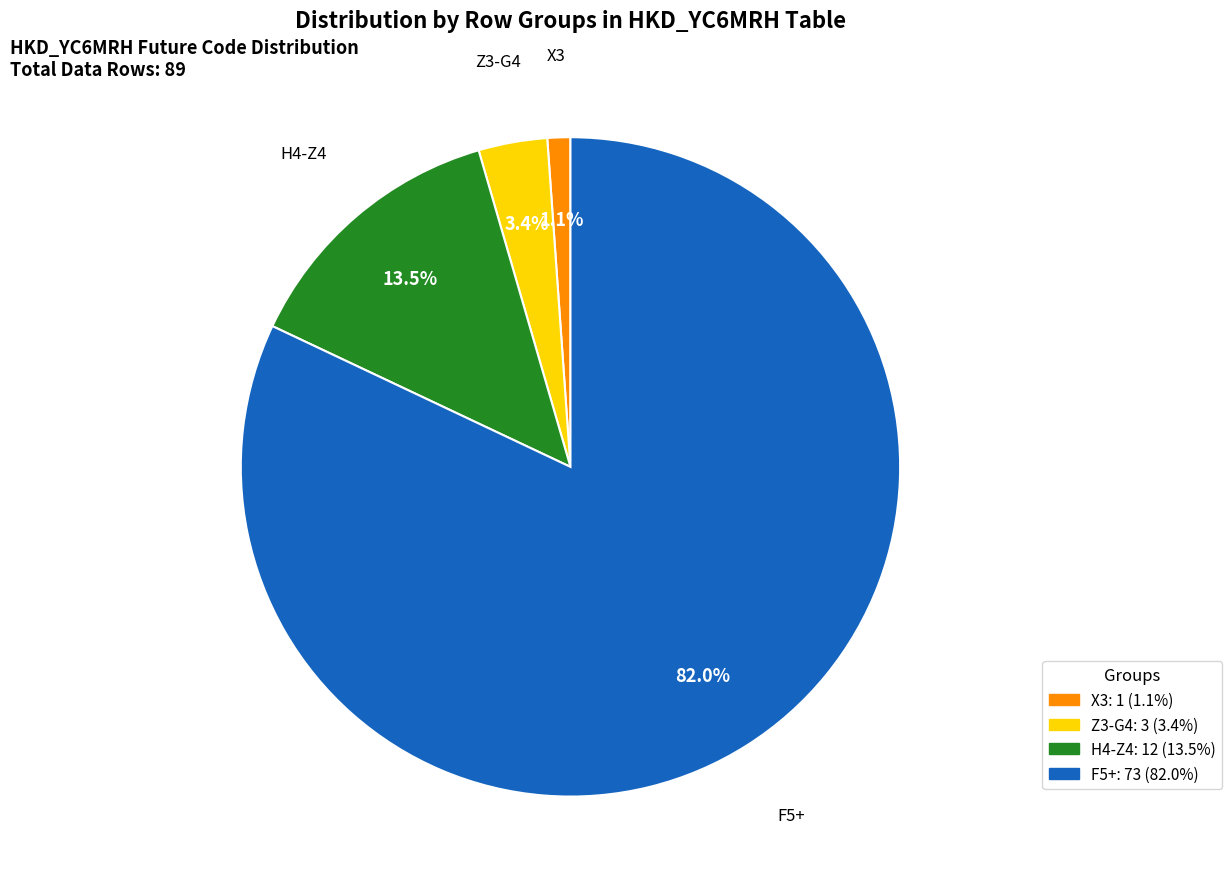

Is there a majority slice in this chart?

Yes